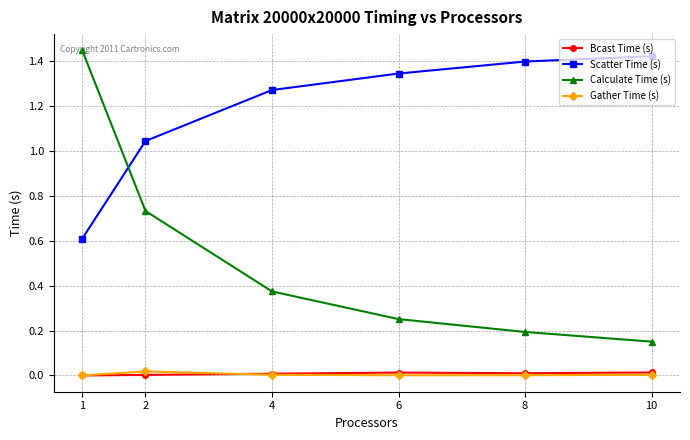

Which category has the highest value across all series?

1